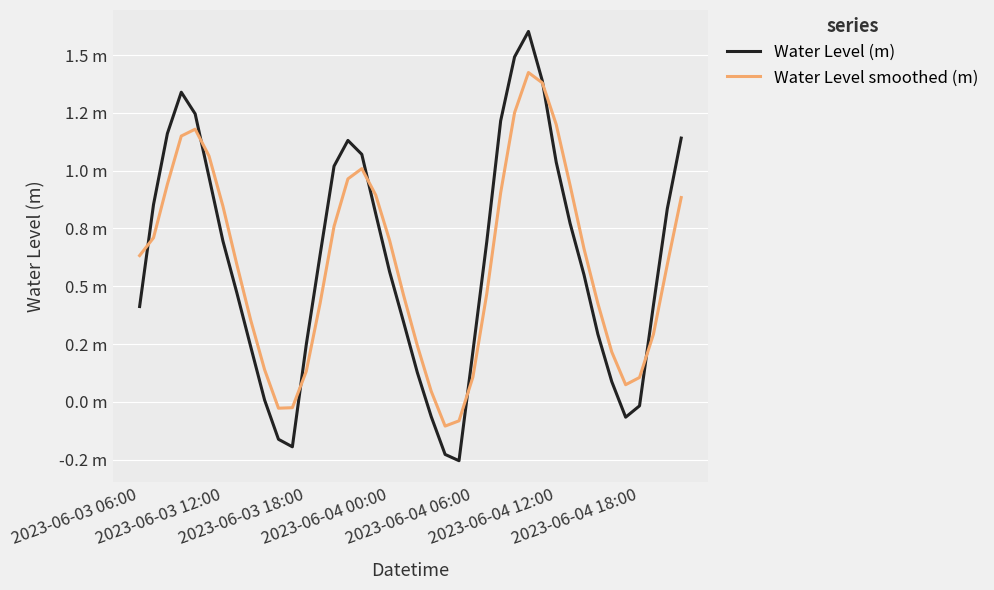

Reading left to right, what are all the values shown in this chart?

Water Level (m): 0.4	0.9	1.2	1.3	1.2	1.0	0.7	0.5	0.2	0.0	-0.2	-0.2	0.2	0.6	1.0	1.1	1.1	0.8	0.6	0.3	0.1	-0.1	-0.2	-0.3	0.2	0.7	1.2	1.5	1.6	1.4	1.0	0.8	0.6	0.3	0.1	-0.1	-0.0	0.4	0.8	1.1
Water Level smoothed (m): 0.6	0.7	0.9	1.1	1.2	1.1	0.8	0.6	0.4	0.1	-0.0	-0.0	0.1	0.4	0.8	1.0	1.0	0.9	0.7	0.5	0.2	0.0	-0.1	-0.1	0.1	0.5	0.9	1.3	1.4	1.4	1.2	0.9	0.7	0.4	0.2	0.1	0.1	0.3	0.6	0.9